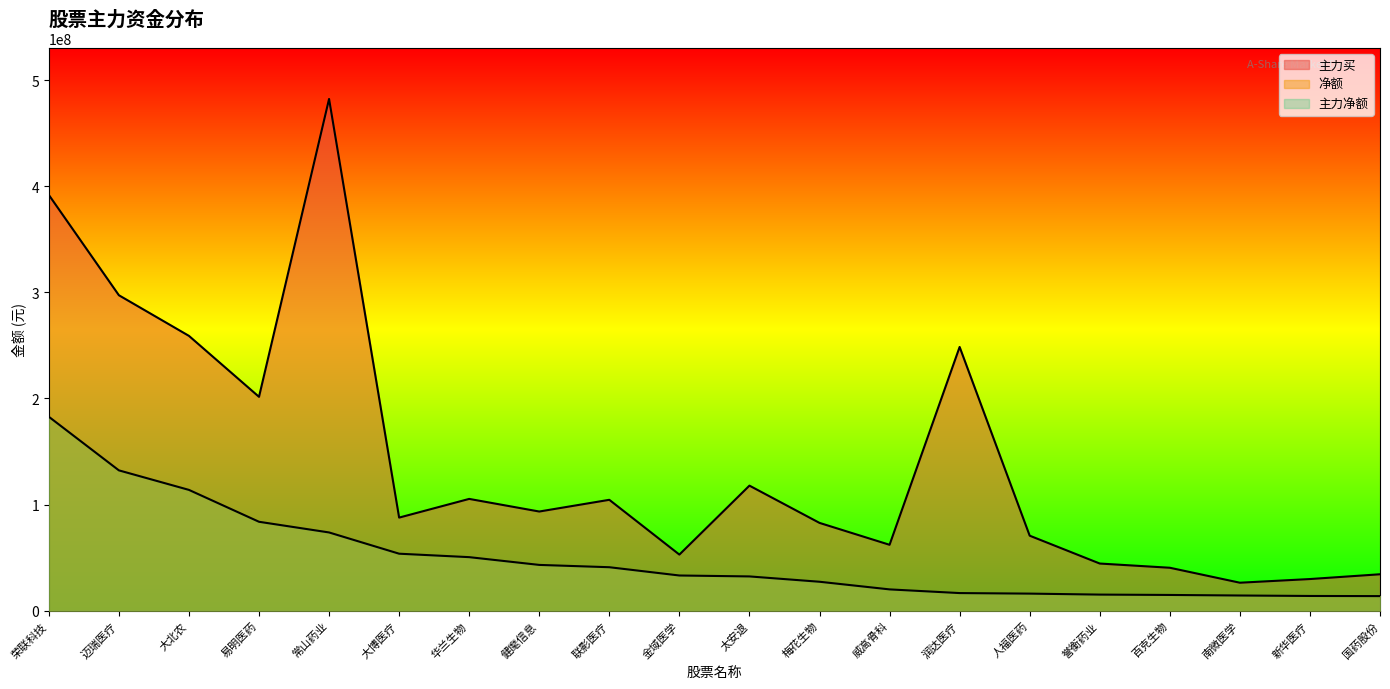

Reading left to right, what are all the values shown in this chart?

净额: 荣联科技=182759051	迈瑞医疗=132245626	大北农=113840322	易明医药=83802443	常山药业=73743558	大博医疗=53723724	华兰生物=50474621	健麾信息=43164347	联影医疗=40985906	金域医学=33191454	太安退=32313193	梅花生物=27296746	威高骨科=20095536	润达医疗=16624379	人福医药=16114263	誉衡药业=15192403	百克生物=14856120	南微医学=14343421	新华医疗=13900076	国药股份=13773327
主力买: 荣联科技=391766956	迈瑞医疗=297245239	大北农=258960507	易明医药=201525048	常山药业=482186772	大博医疗=87739399	华兰生物=105351501	健麾信息=93461776	联影医疗=104499766	金域医学=52879832	太安退=117857614	梅花生物=82751800	威高骨科=62112713	润达医疗=248510185	人福医药=70698358	誉衡药业=44457585	百克生物=40486269	南微医学=26389206	新华医疗=29846188	国药股份=34342656